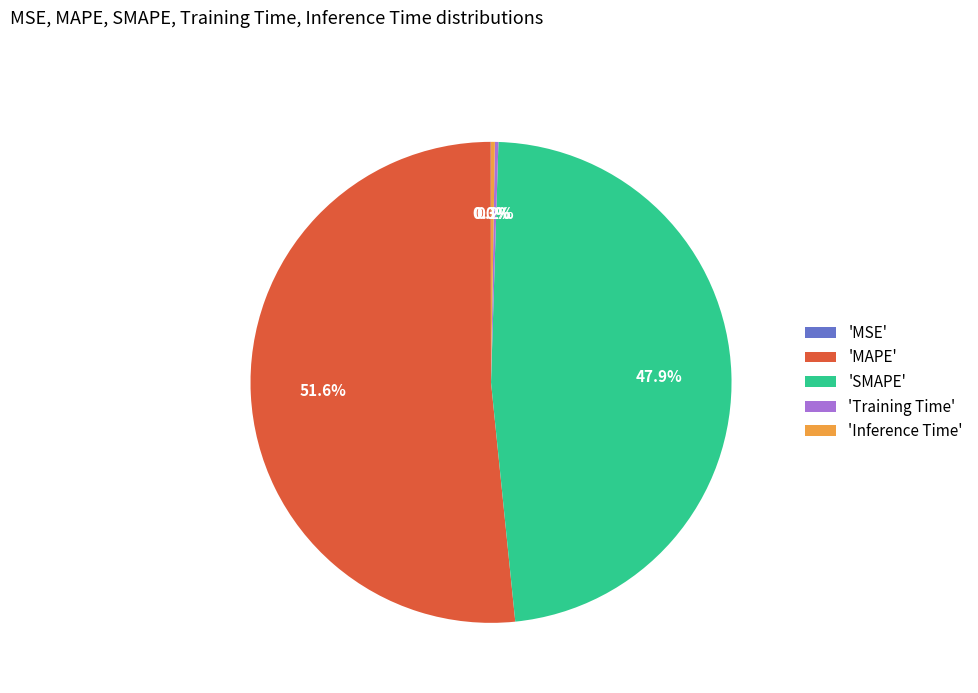

Does any single category account for the majority?

Yes